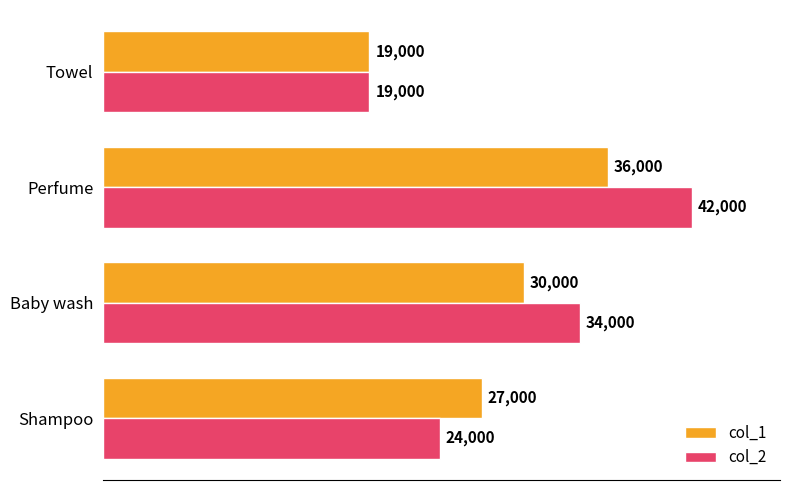

What is the average value of the col_1 series?

28000